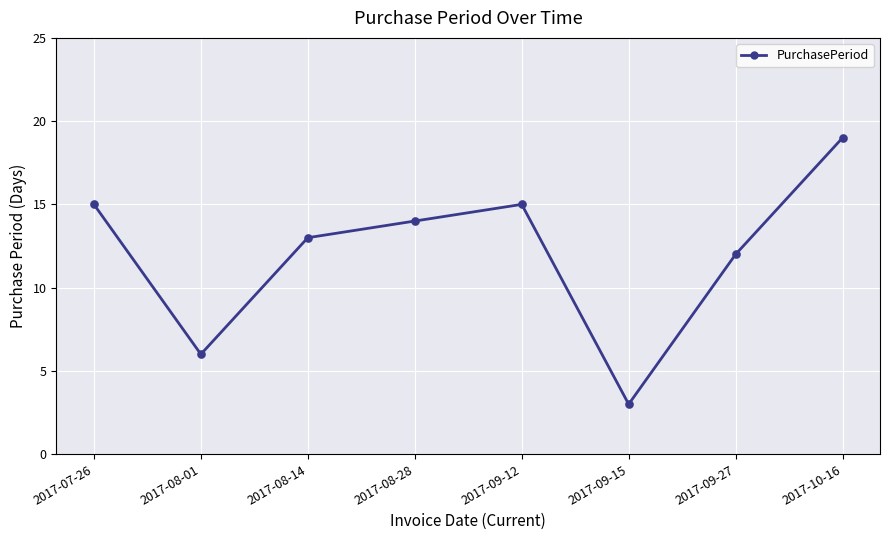

Between 2017-09-27 and 2017-09-15, which is larger?

2017-09-27